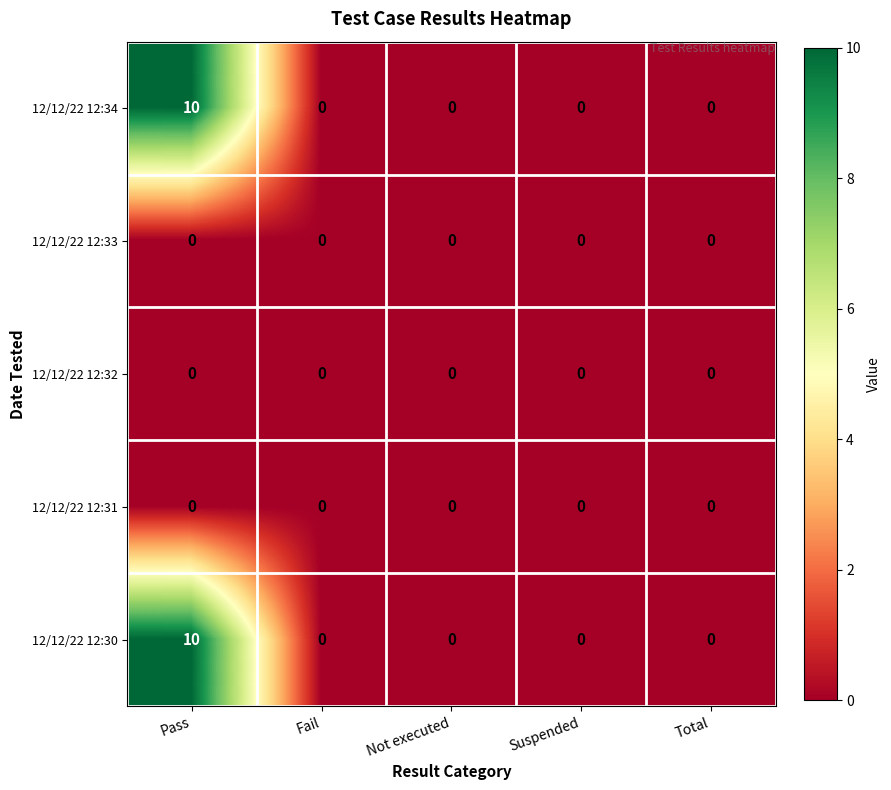

Is it true that 12/12/22 12:32 equals 0 at Fail?

True